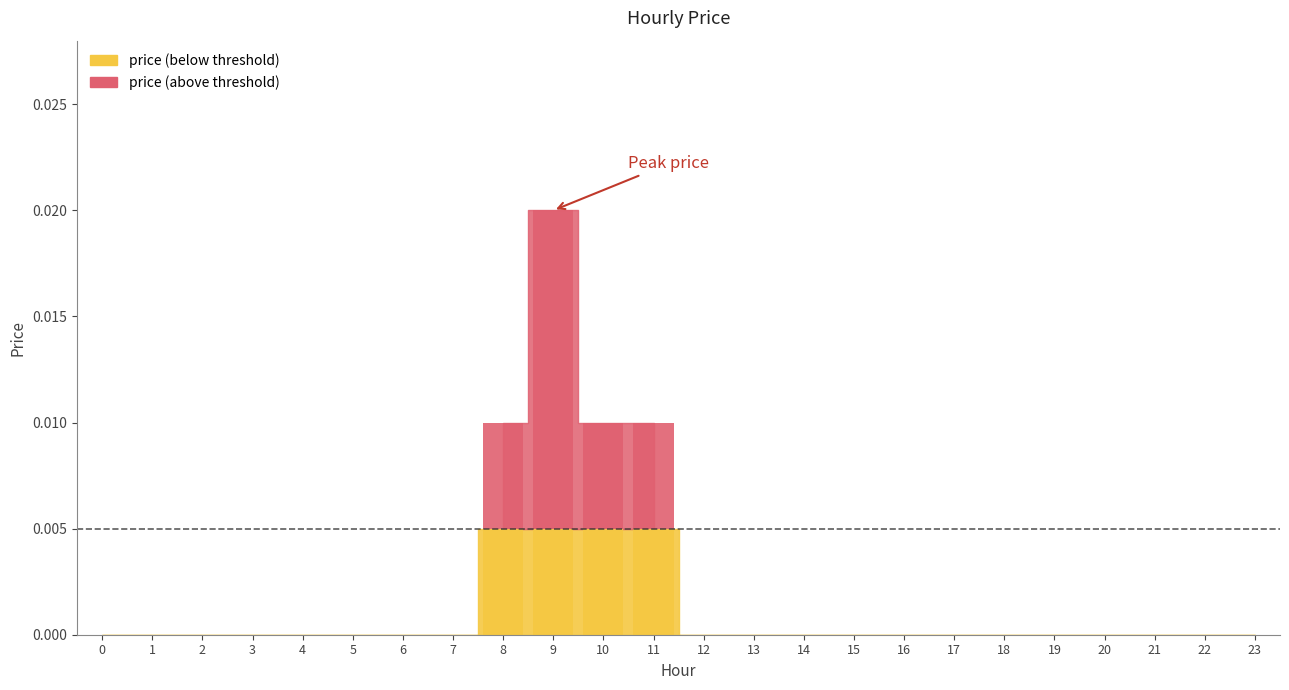

Count the values in the range 0 to 1.

24